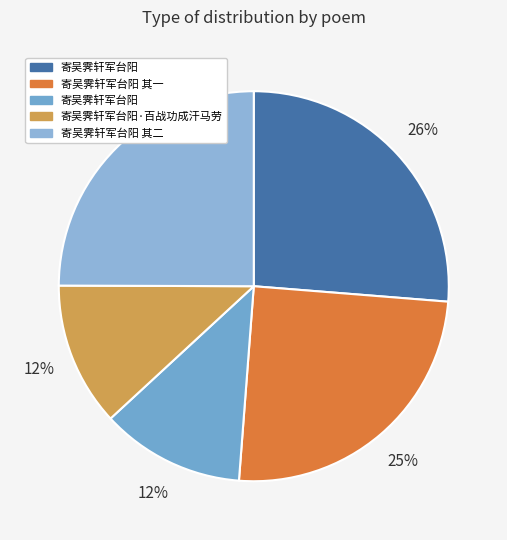

How many slices are in this pie chart?

5